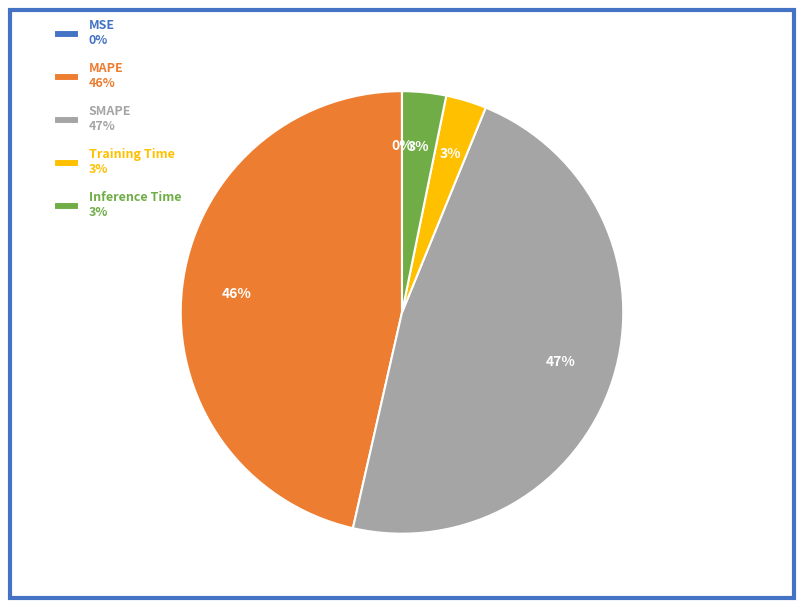

To the nearest percent, what is the difference between the largest and smallest slice percentages?

47%